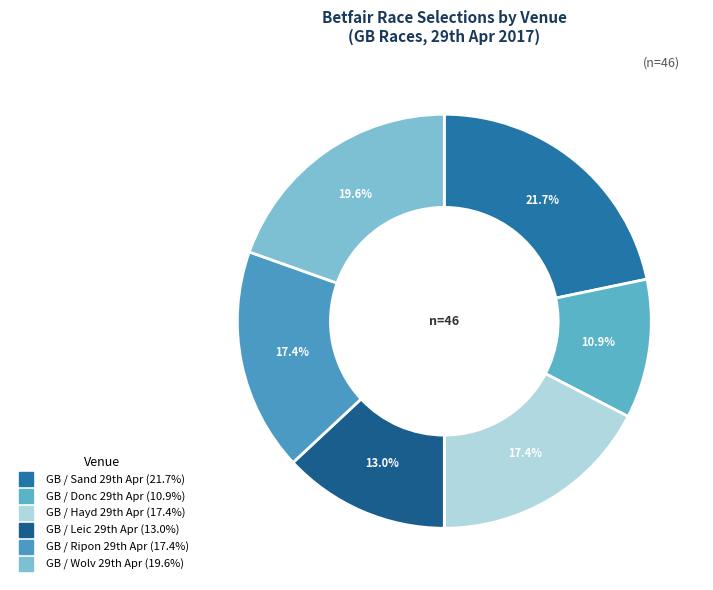

How many slices are in this pie chart?

6